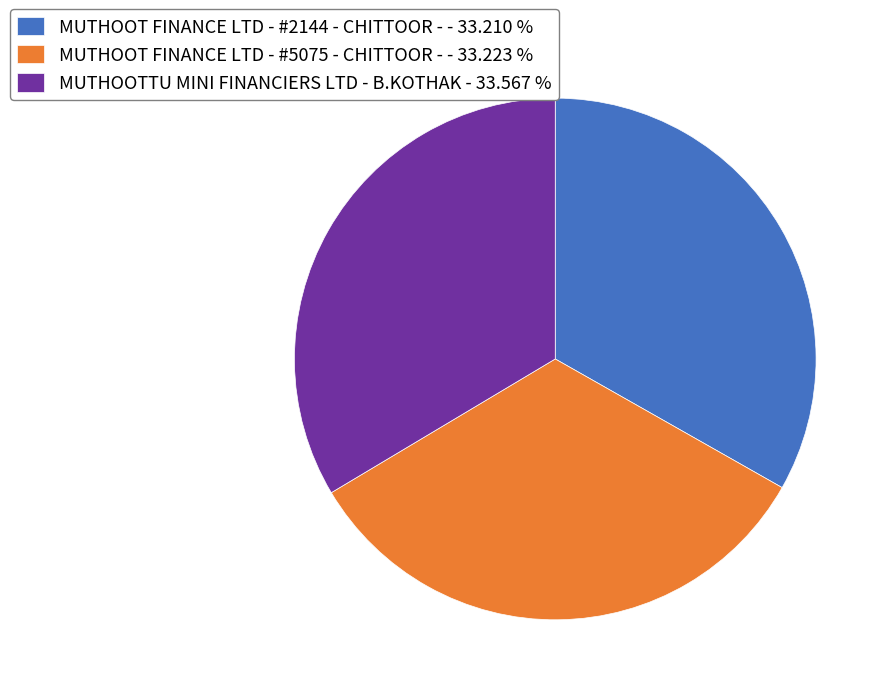

Is the sum of MUTHOOT FINANCE LTD - #2144 - CHITTOOR - - 33.210 % and MUTHOOTTU MINI FINANCIERS LTD - B.KOTHAK - 33.567 % greater than half?

Yes